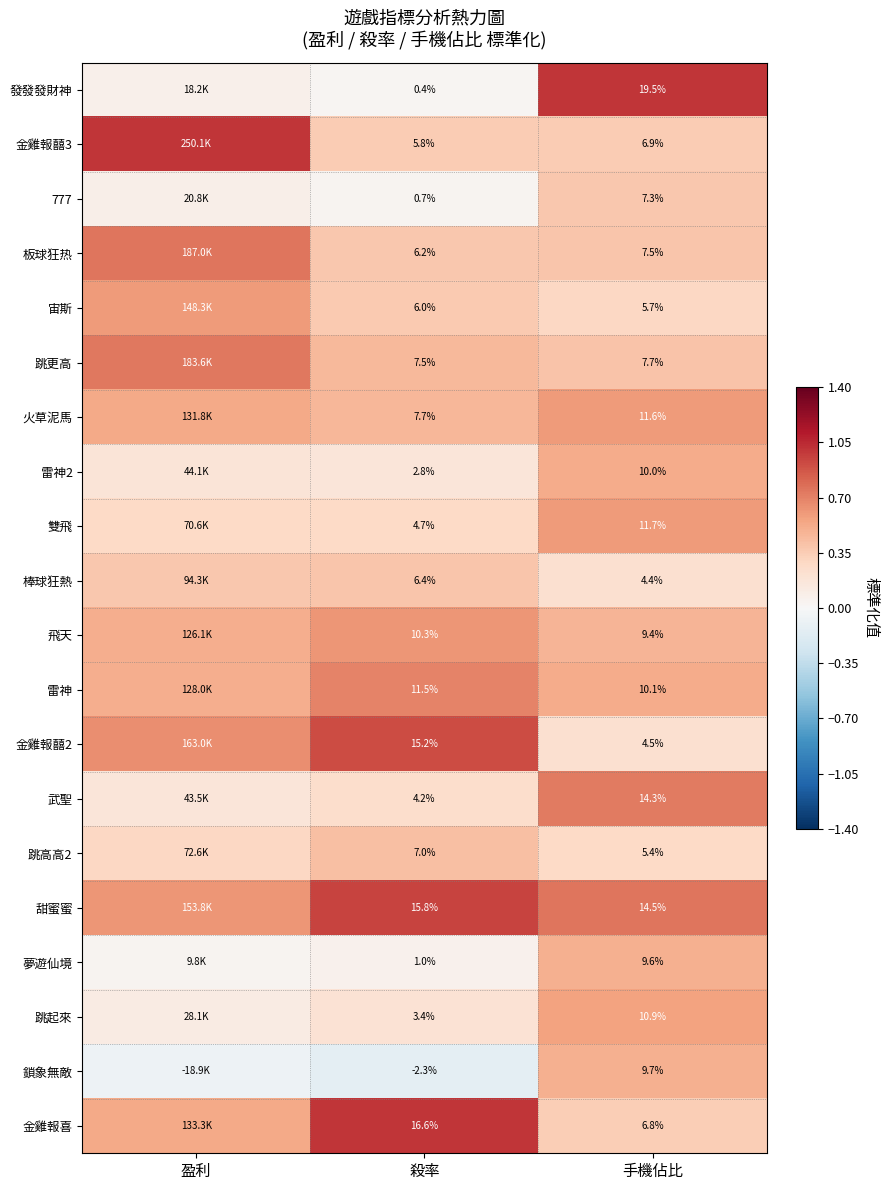

At how many categories does at least one series exceed 0?

3